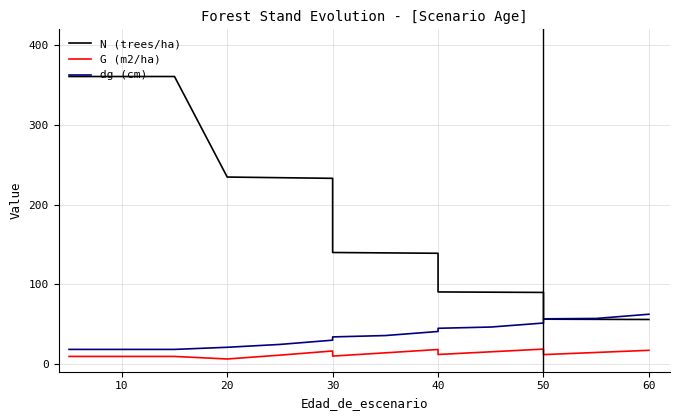

True or false: dg (cm) and N (trees/ha) intersect in this chart.

True